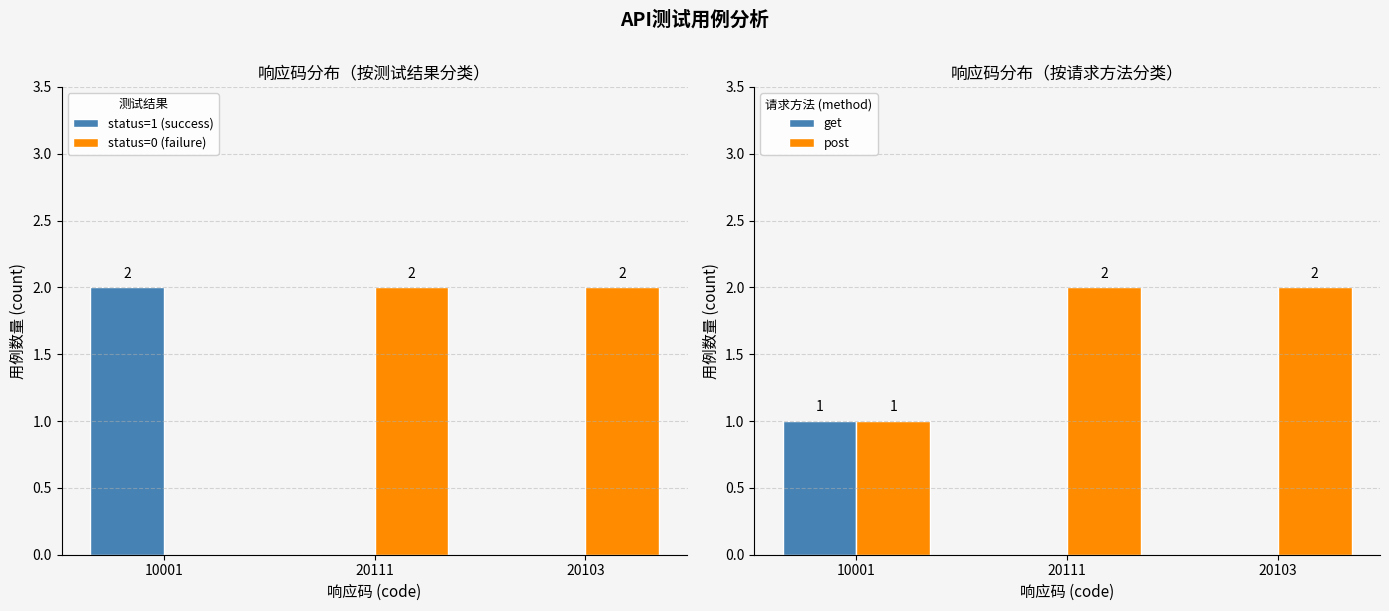

Which series has the widest spread of values?

status=1 (success)